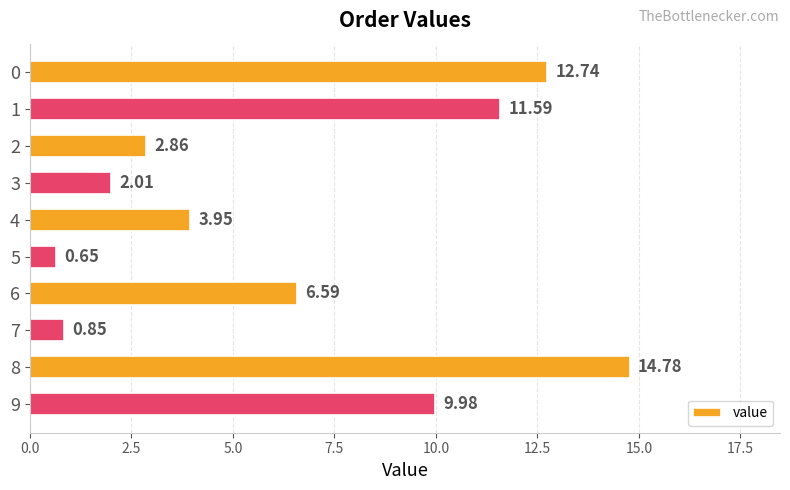

Between 6 and 9, which is larger?

9